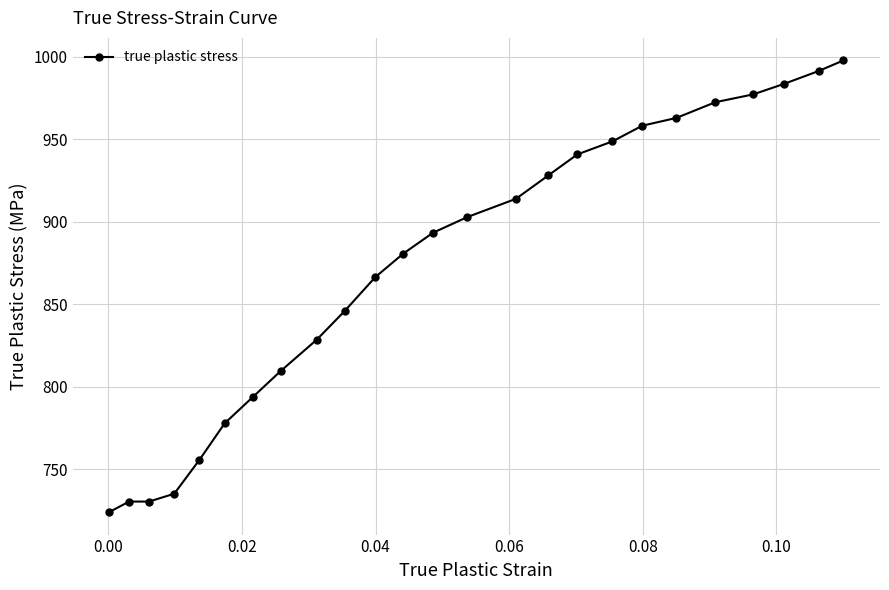

What is the smallest value displayed?

724.1